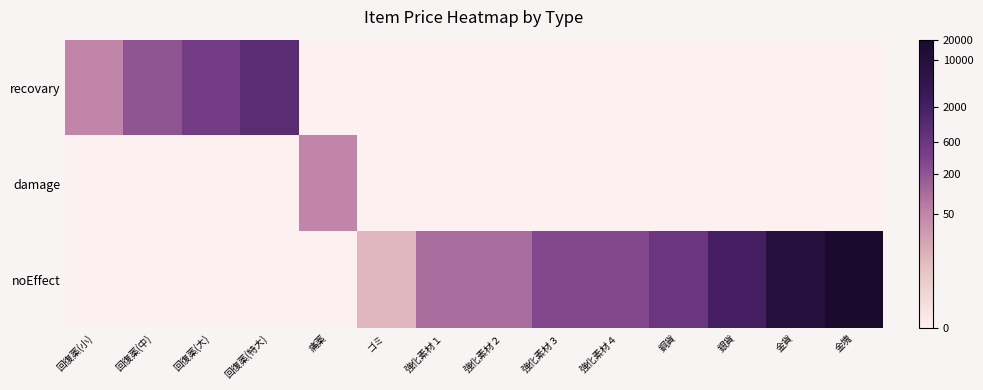

Which has a higher value, 強化素材１ or ゴミ?

強化素材１